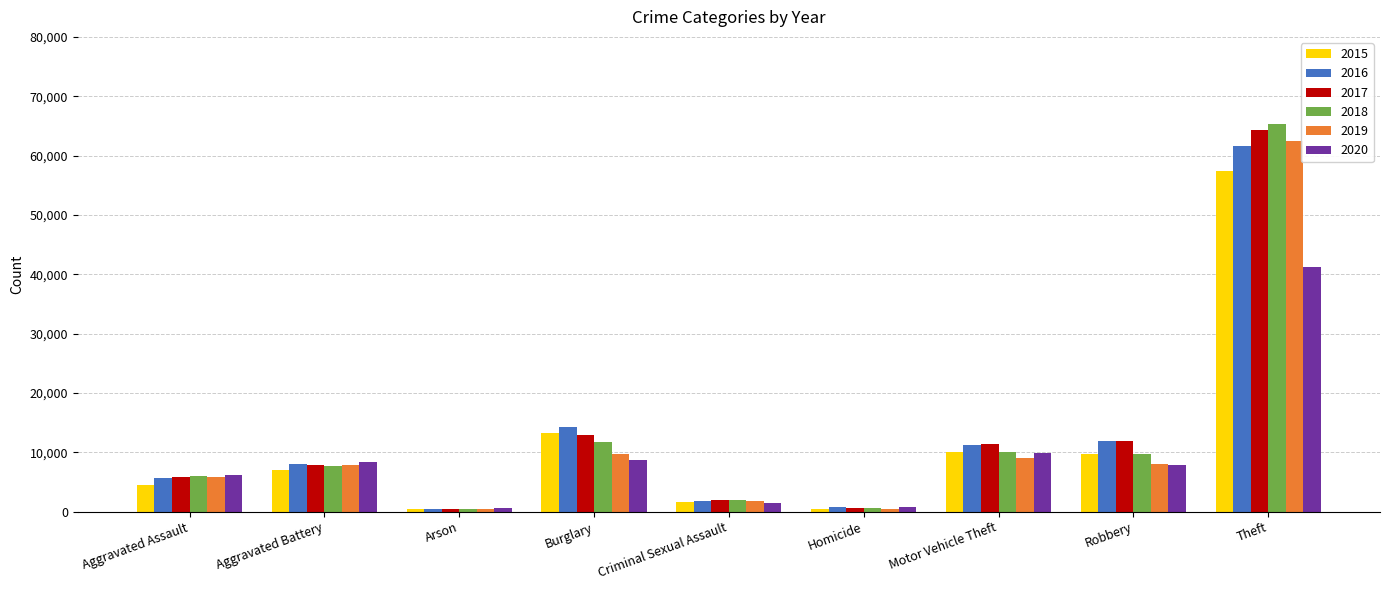

What is the maximum value shown in the chart?

65284